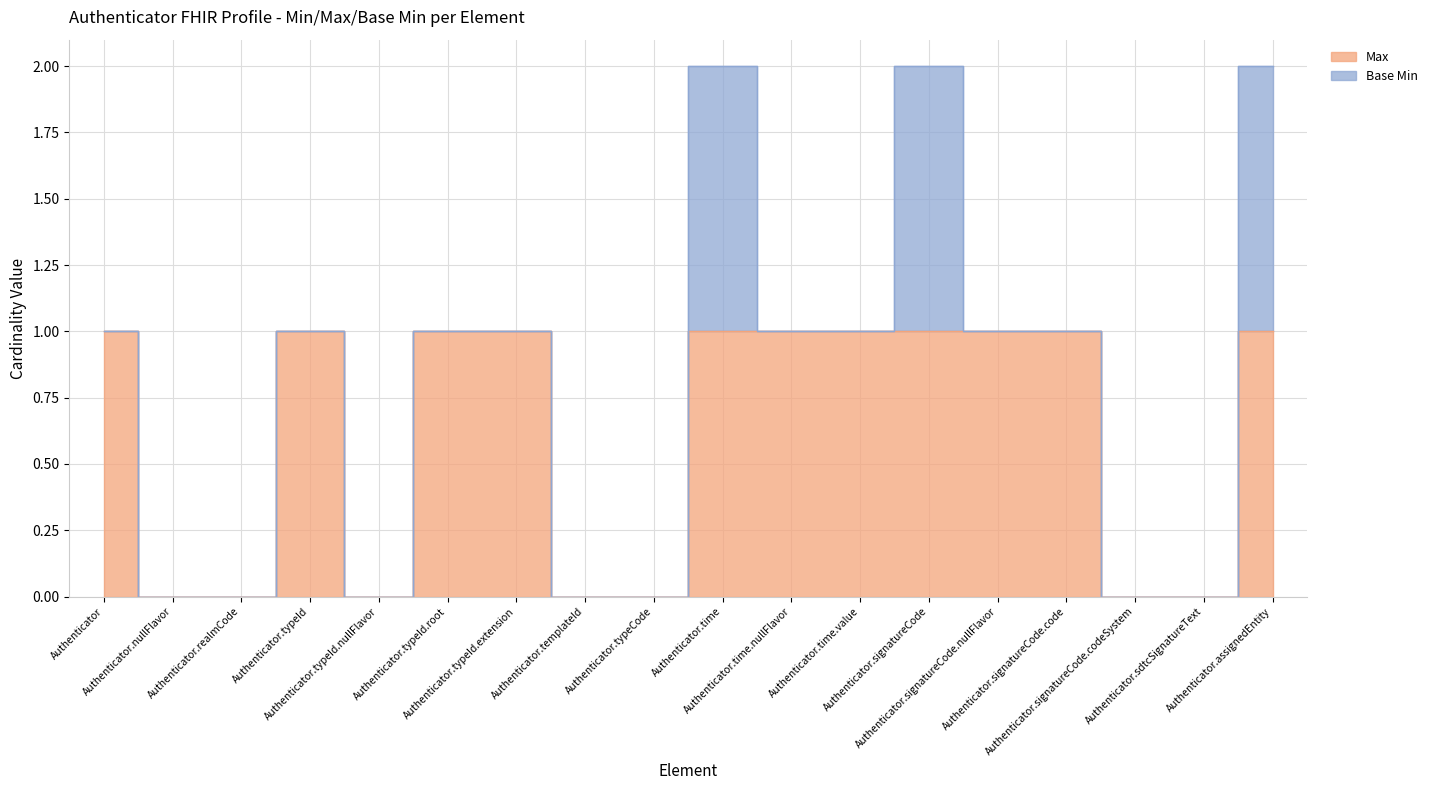

What position from the left is Authenticator.realmCode?

3